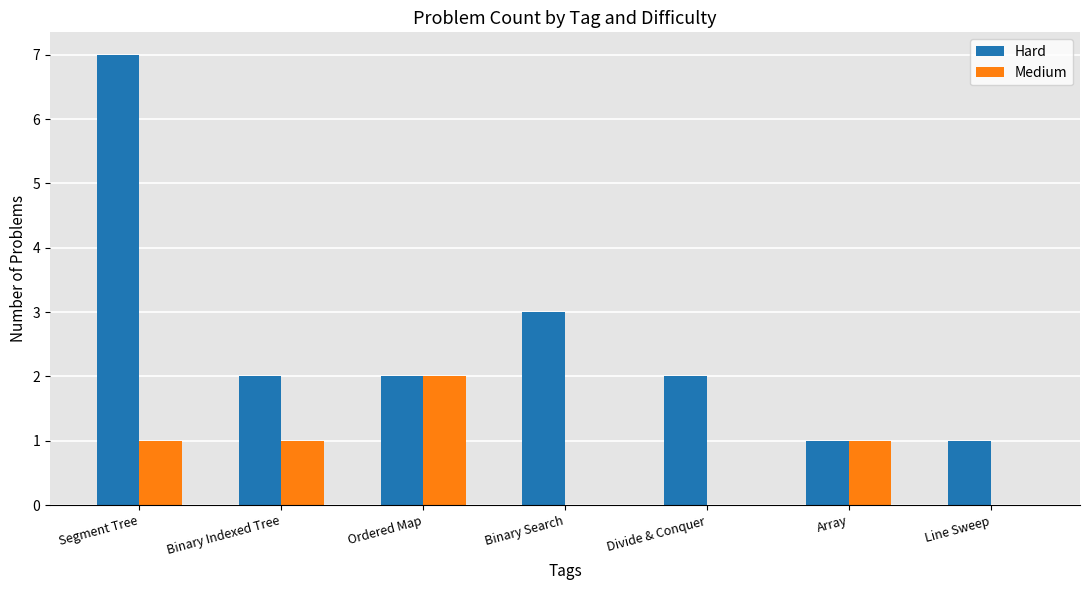

What is the maximum value shown in the chart?

7